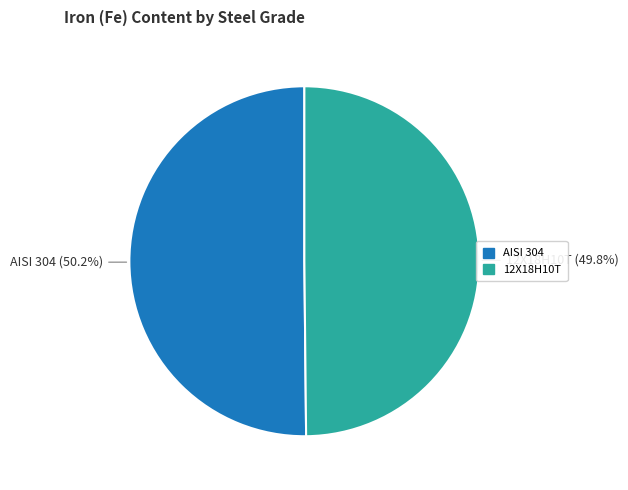

Do 12Х18Н10Т and AISI 304 together represent more than half of the pie?

Yes